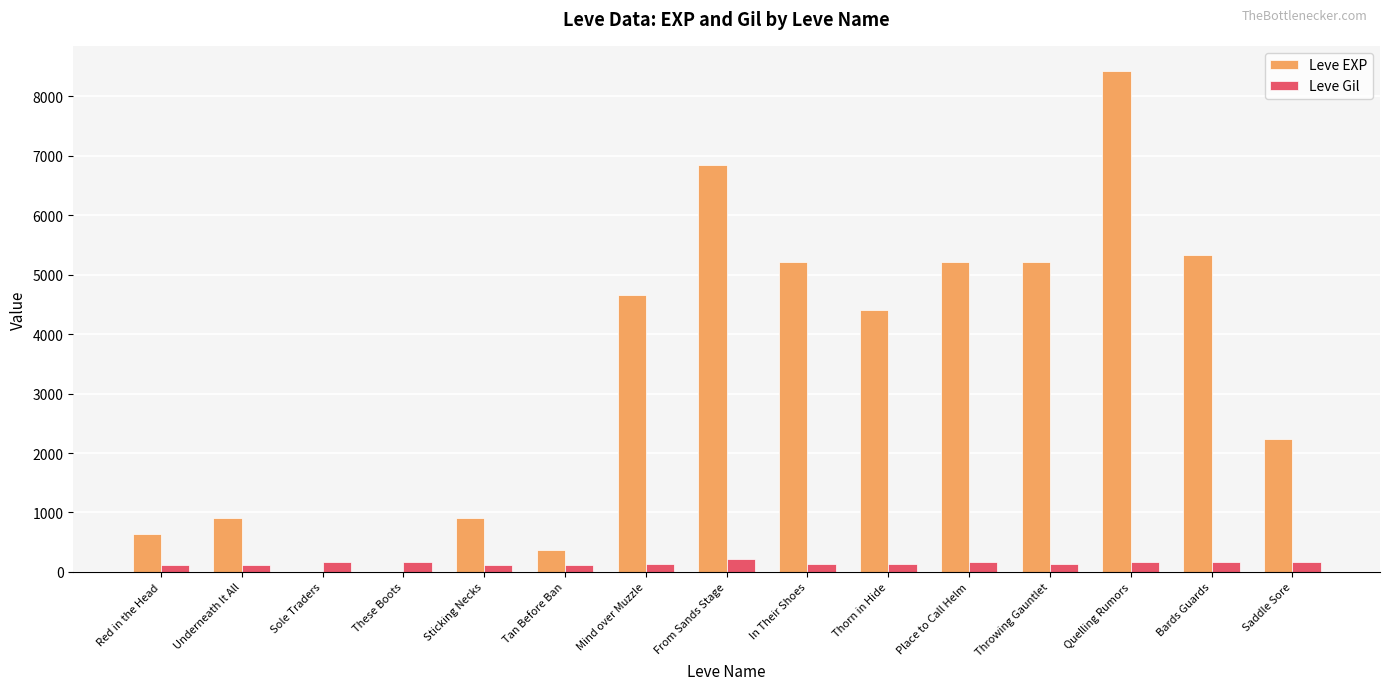

Where is Leve EXP nearest to the value 4215?

Thorn in Hide